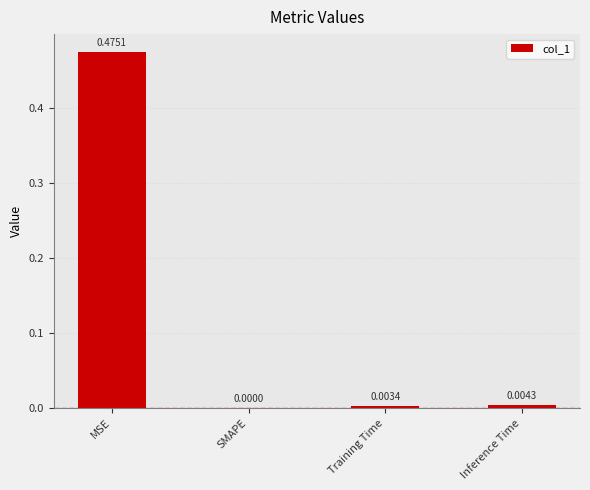

What is the change in value from MSE to SMAPE?

-0.5